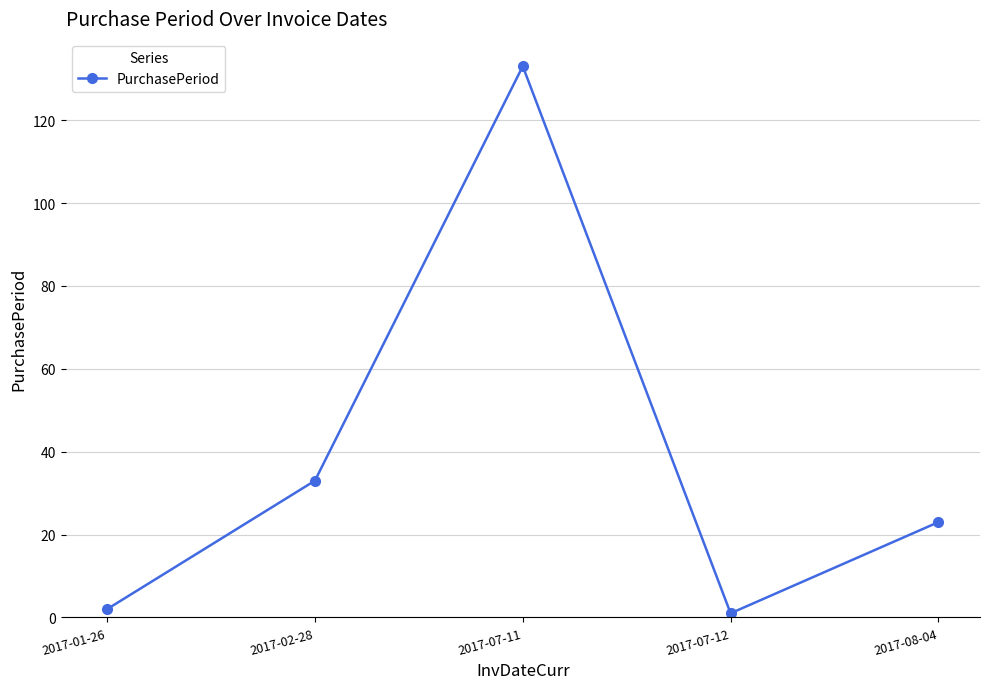

The value at 2017-02-28 is 33. True or false?

True